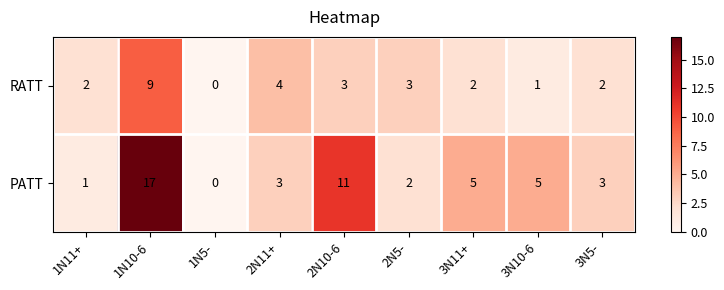

At which category is the sum across all series the highest?

1N10-6